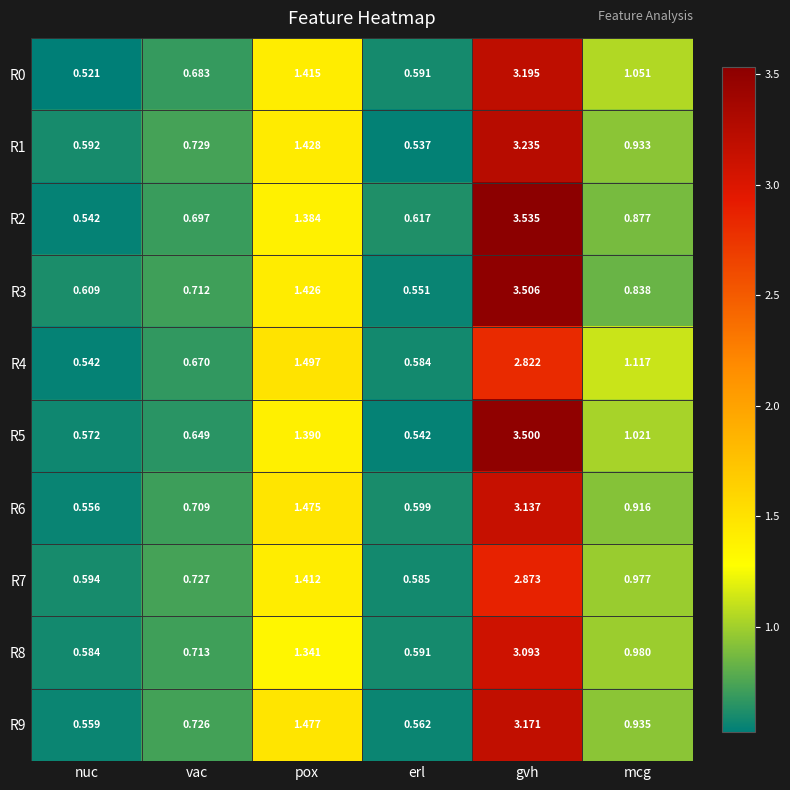

At which label does R1 reach its minimum?

erl